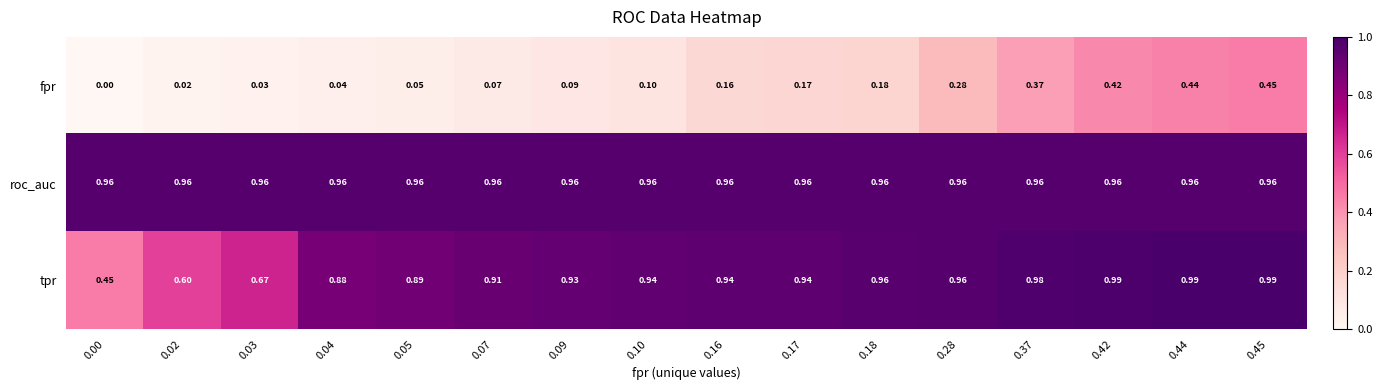

List the series in order of their peak value, highest first.

tpr, roc_auc, fpr